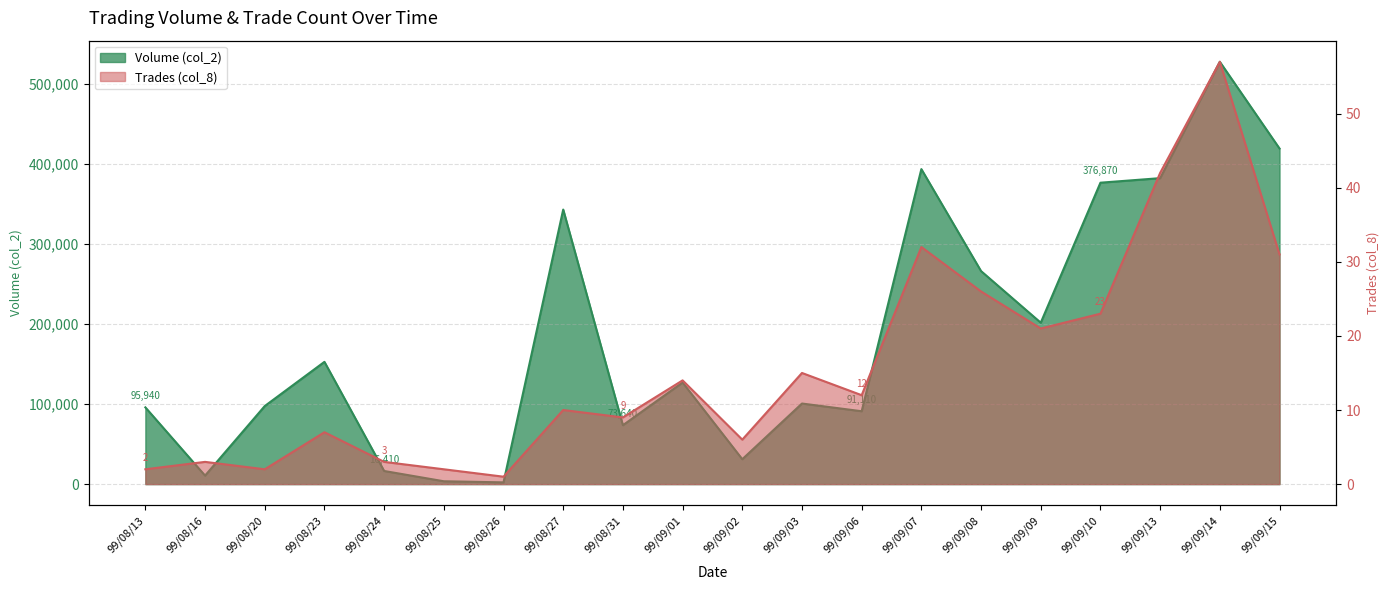

What is the label of the 17th point from the right?

99/08/23